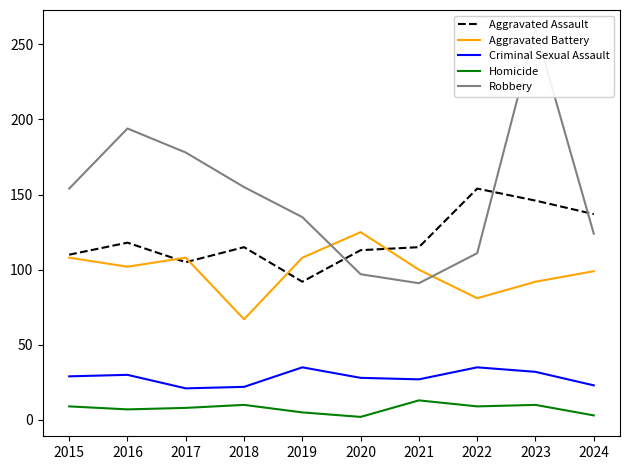

What is the sum of the Robbery values at 2016 and 2017?

372